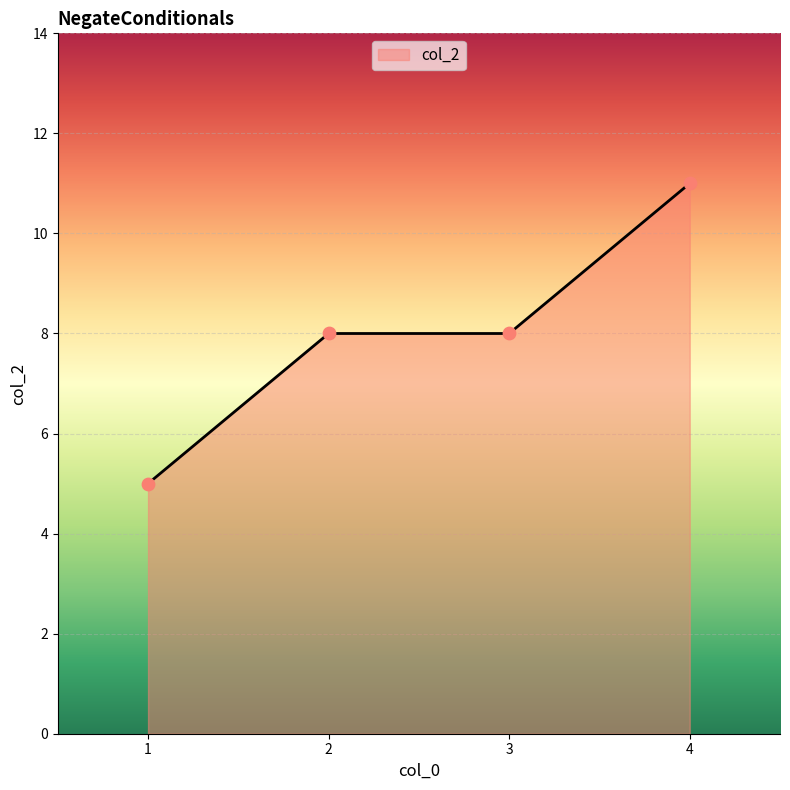

What is the ratio of the value at 2 to the value at 1?

1.6